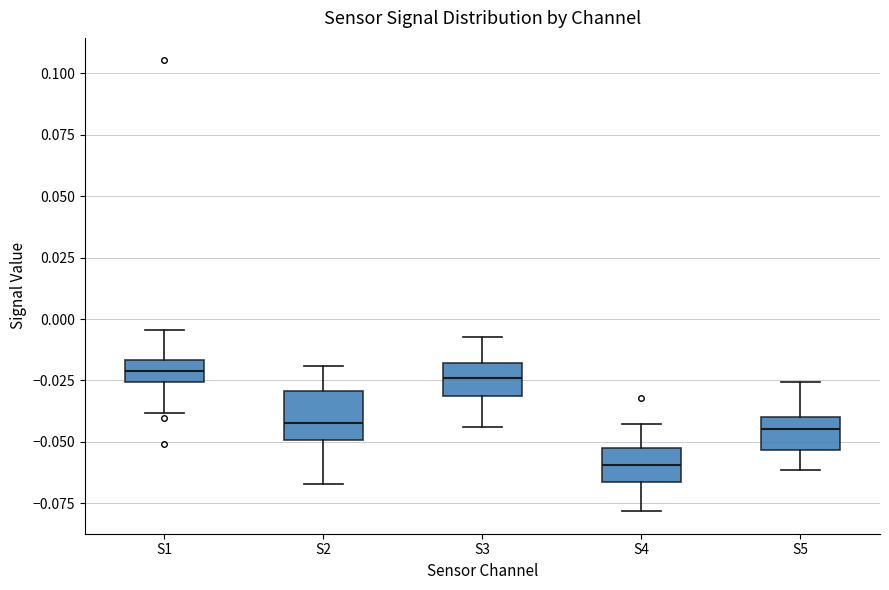

Where is the lower edge of the box for S1 on the y-axis? The values are not printed on the chart, so give them approximately, as read against the axis.

-0.025